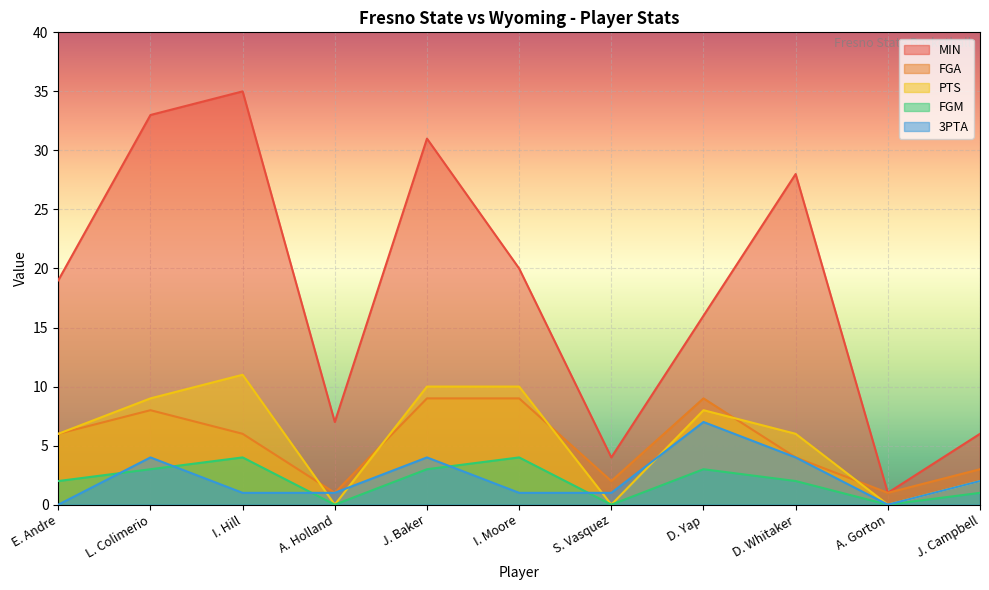

True or false: FGM and MIN cross at least once.

False